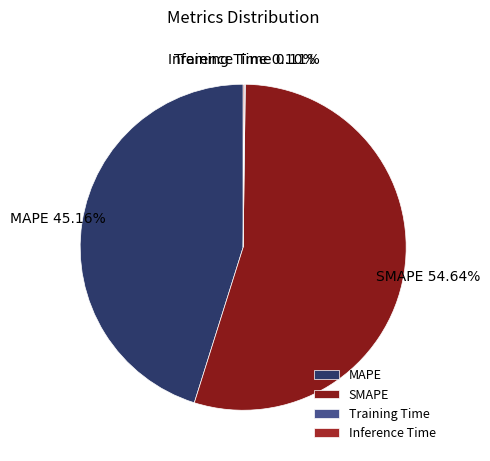

Is there any slice that represents more than half of the pie?

Yes